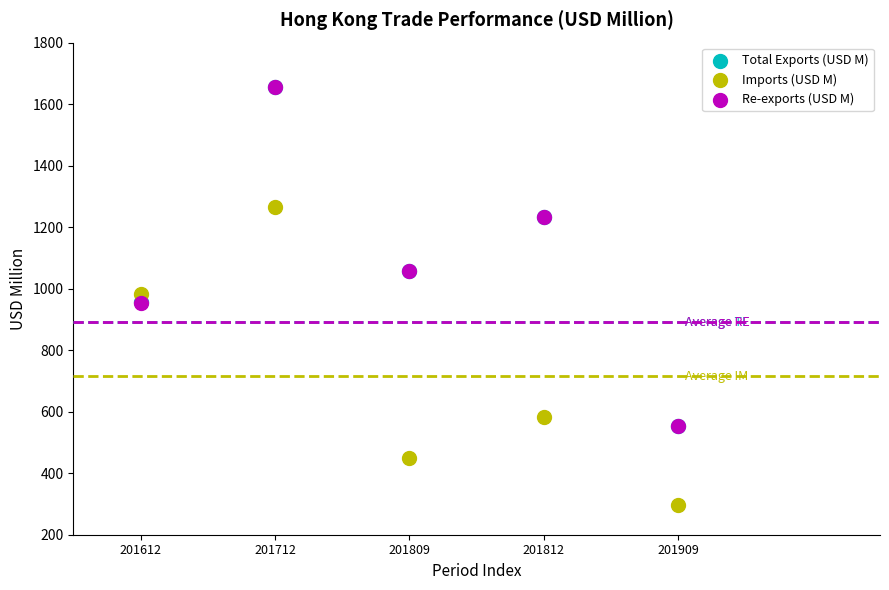

Which series reaches the minimum Y coordinate?

Imports (USD M)